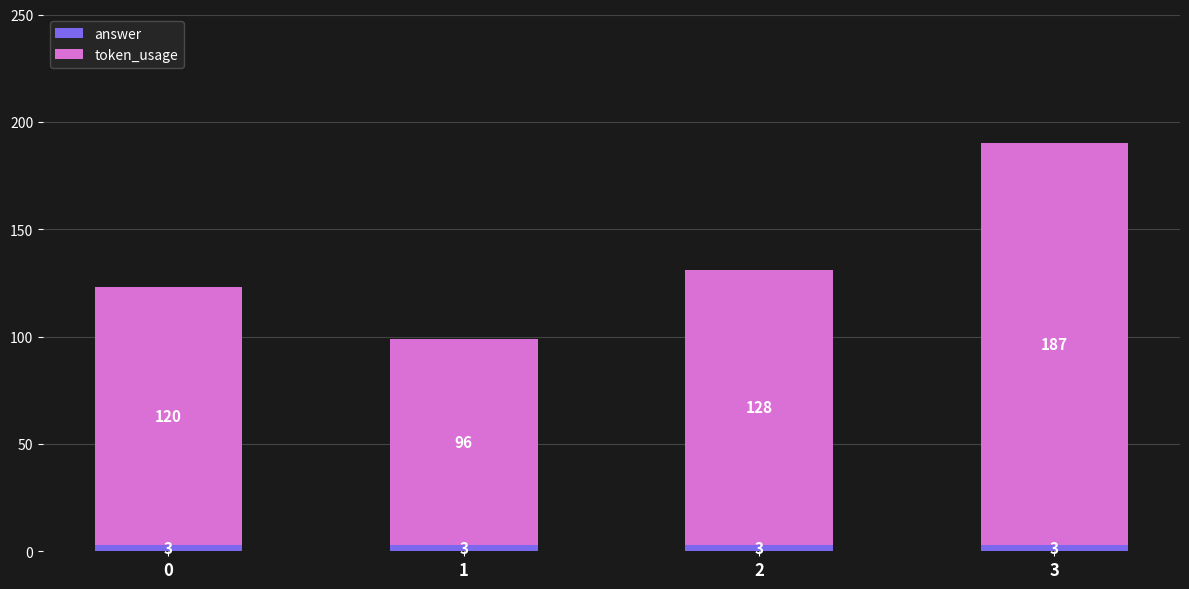

Is it true that answer equals 3 at 1?

True